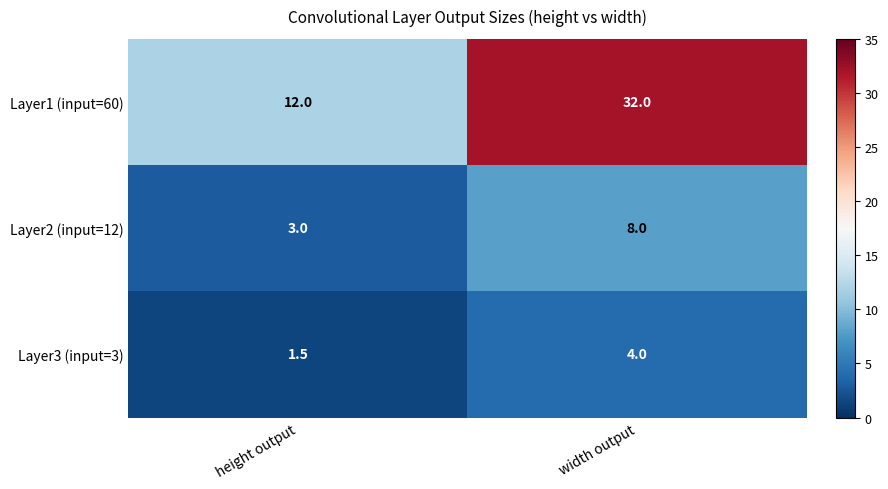

What is the difference between the highest and lowest values at width output?

28.0